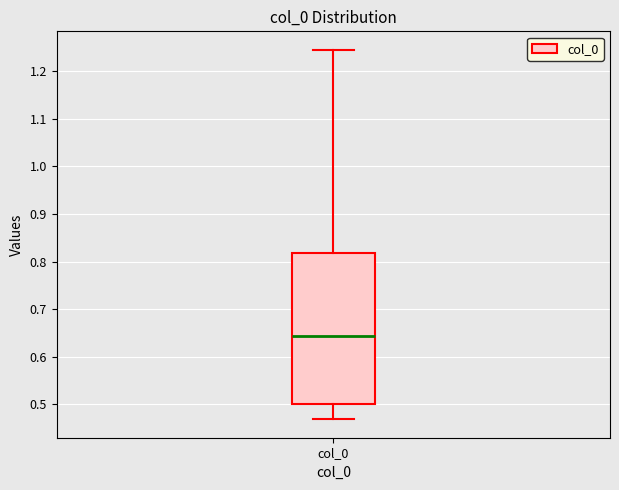

Transcribe this box plot: give where the median line is, the range the box spans, and where the two whiskers end, as read against the y-axis. The values are not printed on the chart, so give them approximately, as read against the axis.

median 0.64, box 0.50 to 0.82, whiskers 0.47 to 1.25